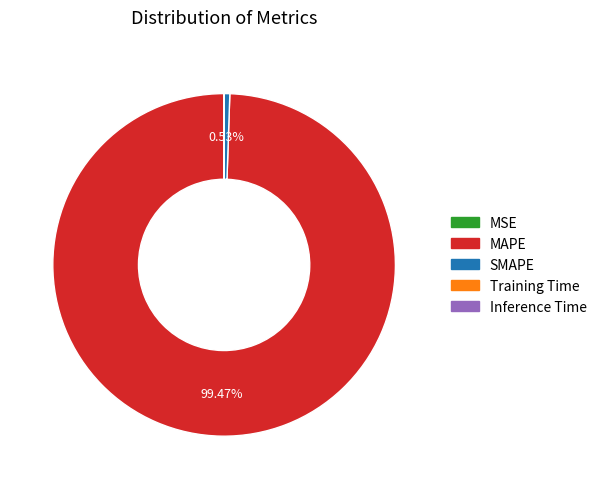

Which category has the biggest portion of the pie?

MAPE